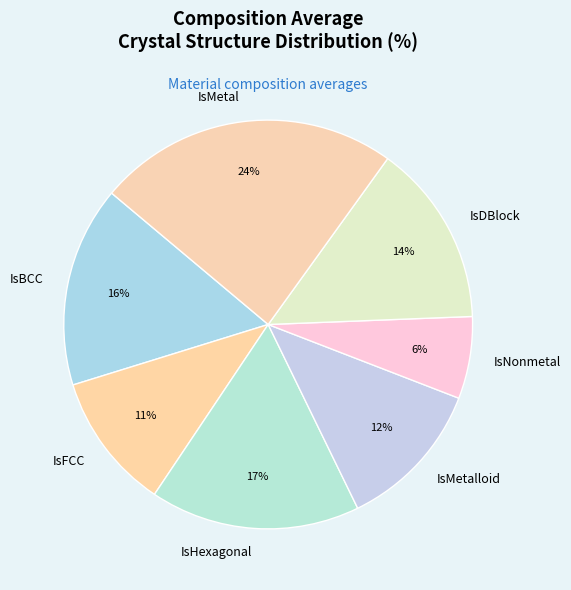

Count the number of slices in the pie.

7